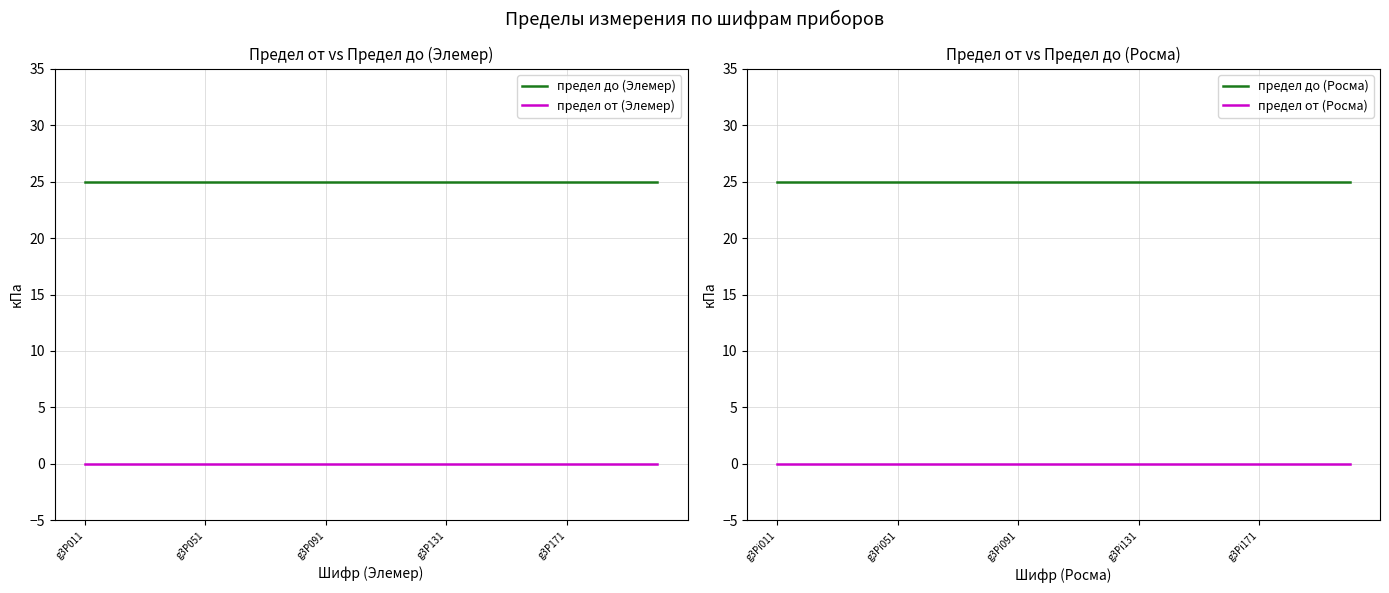

What is the lowest value of the предел до (Росма) series?

25